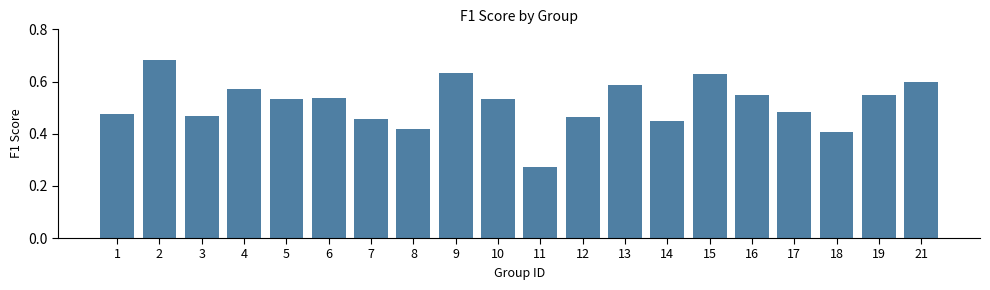

Count the values in the range 0 to 1.

20